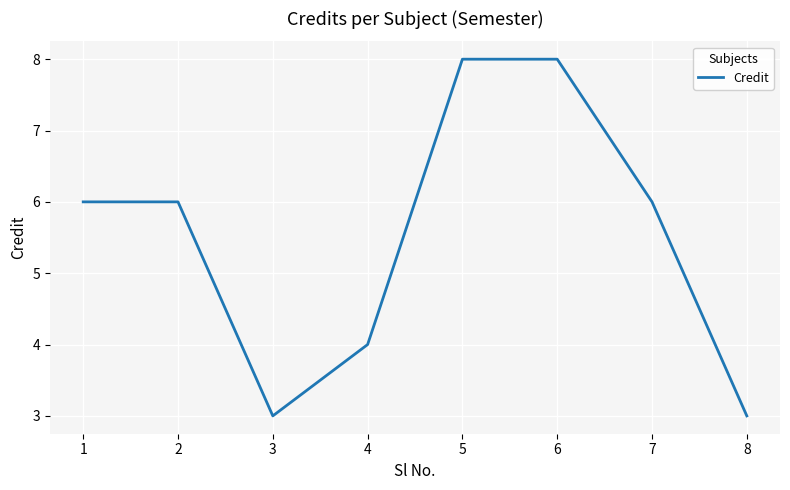

How many interior local valleys (lower than both neighbors) does the data have?

1